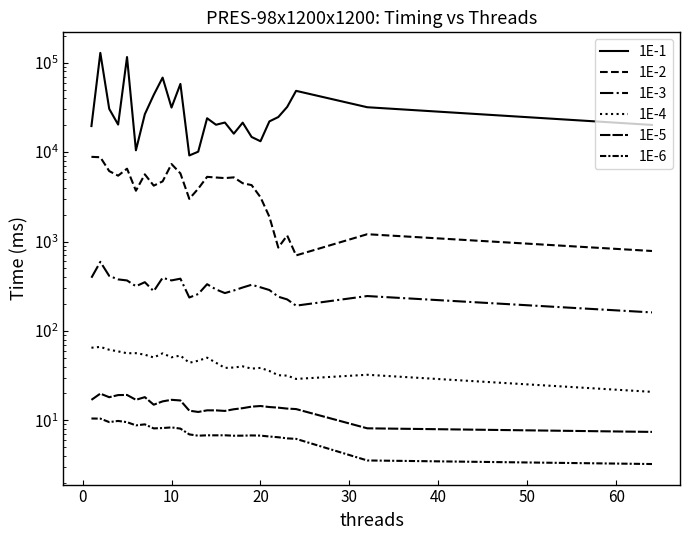

True or false: 1E-5 and 1E-3 cross at least once.

False